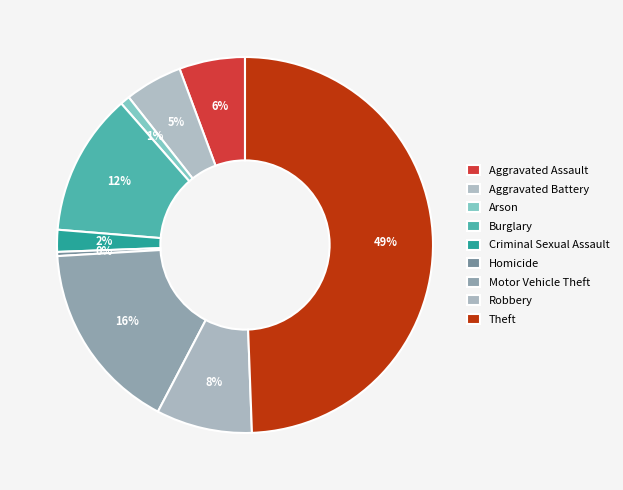

How many slices are in this pie chart?

9